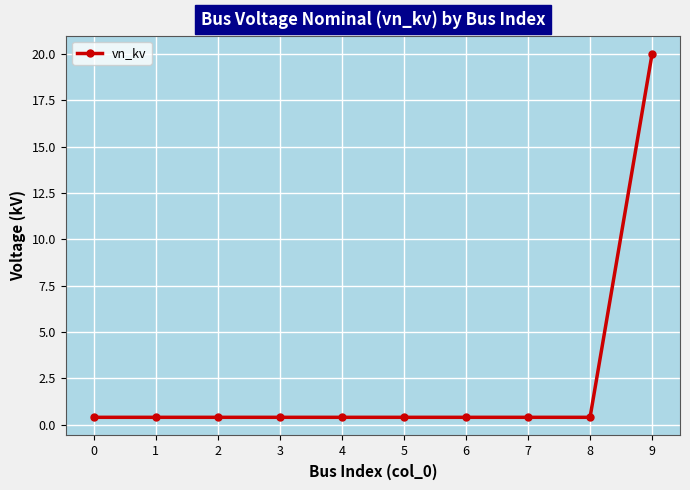

What is the value of the 8th point from the left?

0.4